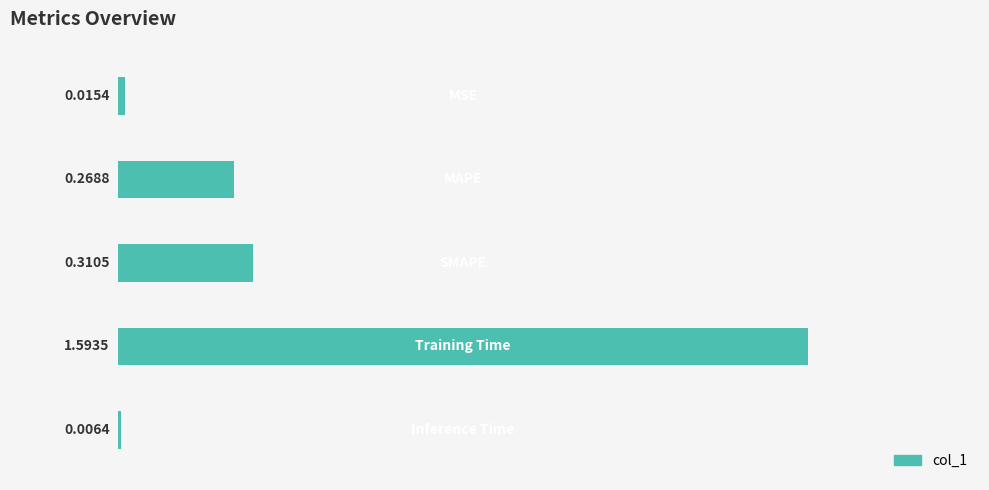

What is the sum of all values?

2.2